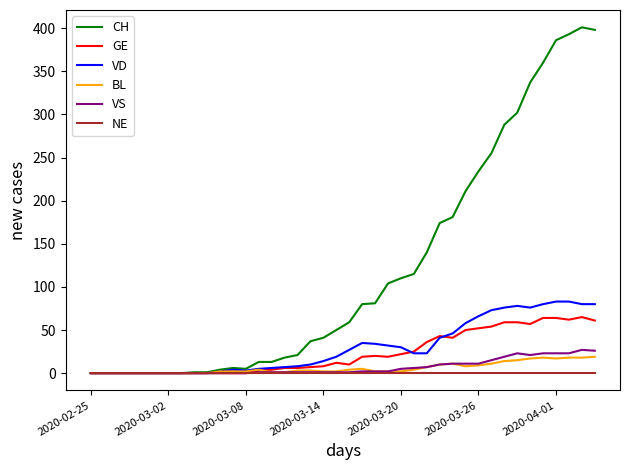

What is the difference between the maximum and minimum values in the CH series?

401